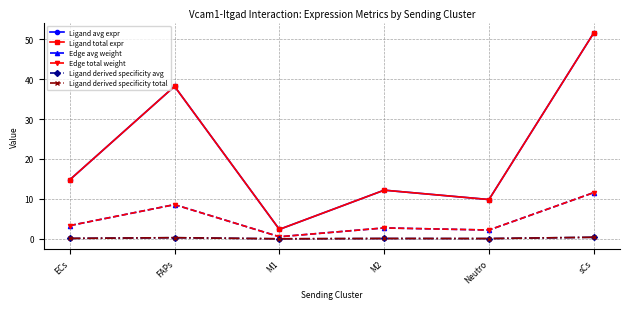

In Ligand avg expr, how many points are lower than both neighbors (excluding endpoints)?

2